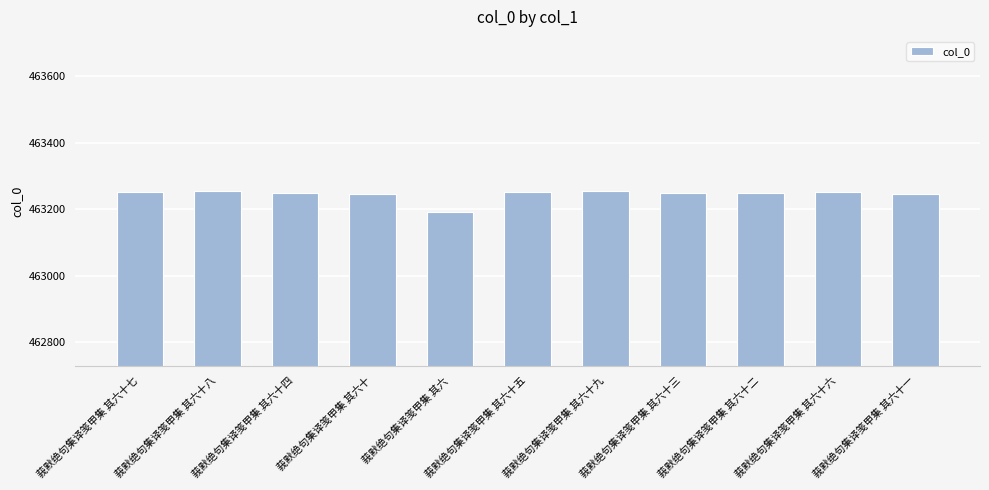

What is the sum of the values at 莪默绝句集译笺甲集 其六十五 and 莪默绝句集译笺甲集 其六十七?

926504